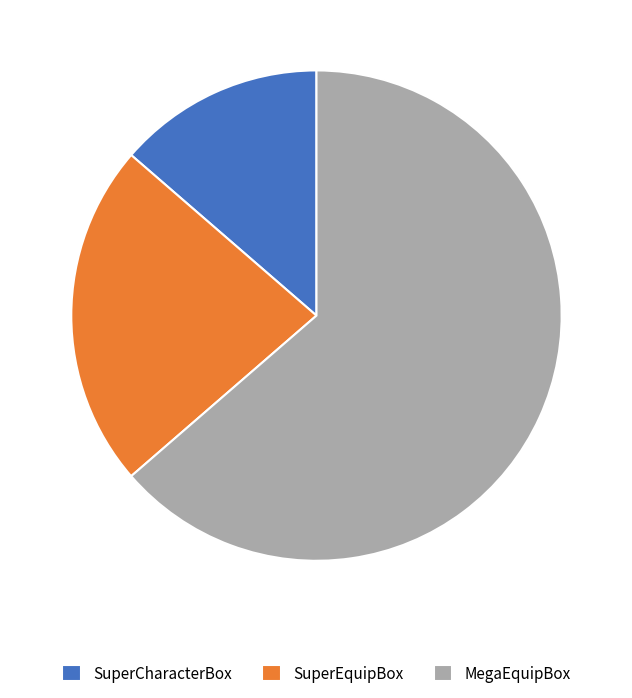

What is the ratio of the value at SuperEquipBox to the value at MegaEquipBox?

0.4